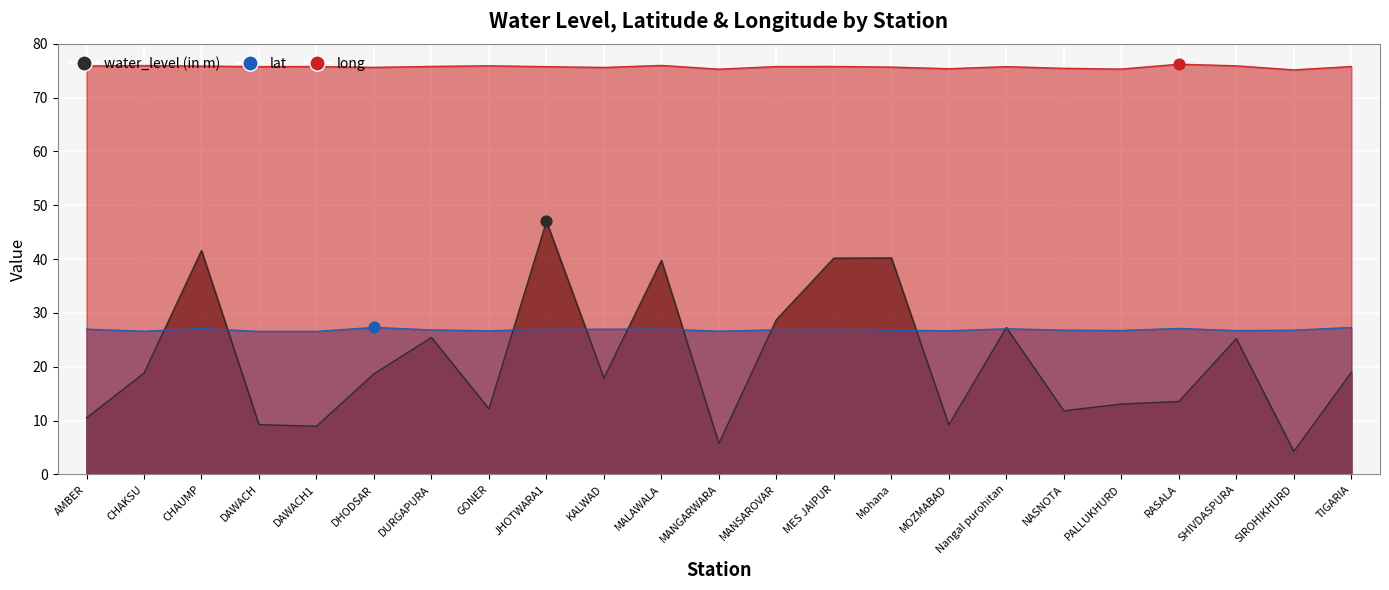

At which category is the sum across all series the highest?

JHOTWARA1